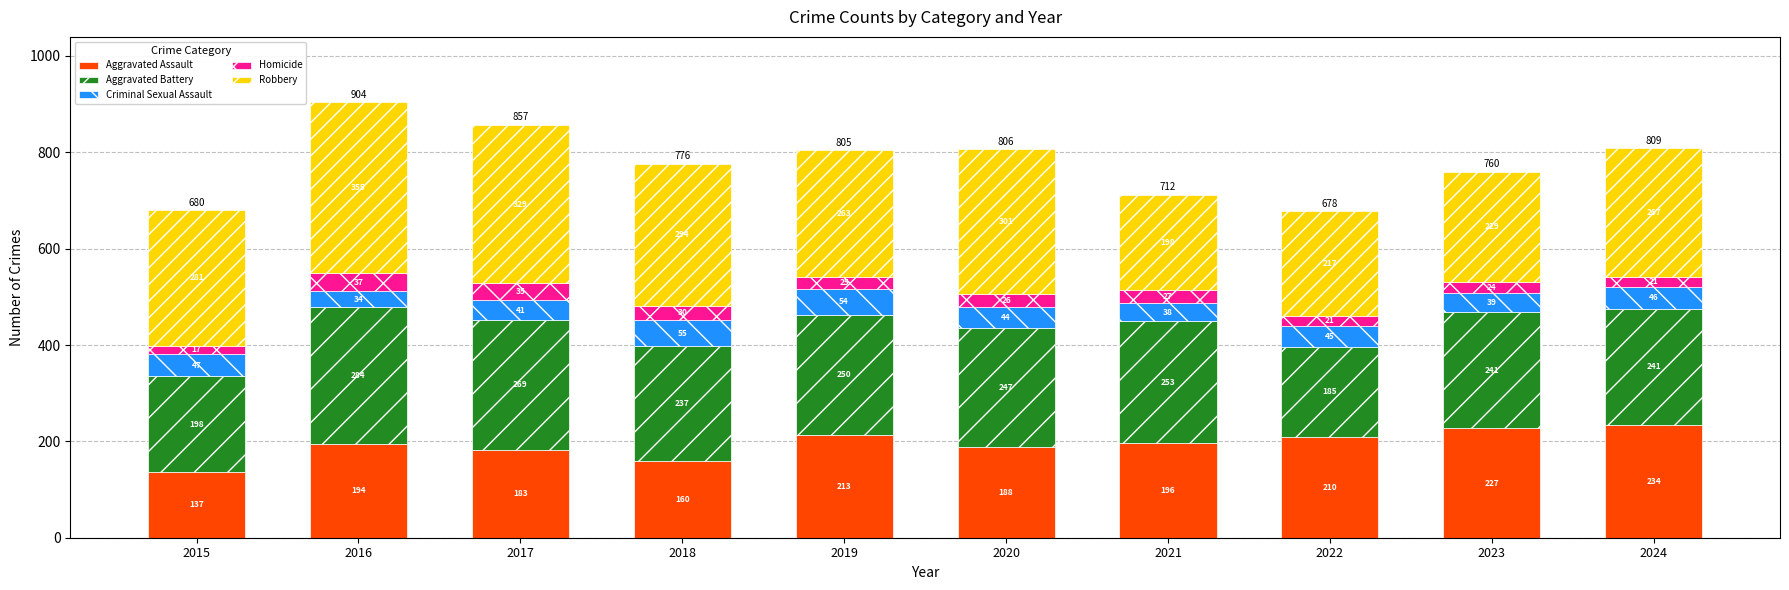

At which label does Aggravated Assault reach its peak?

2024